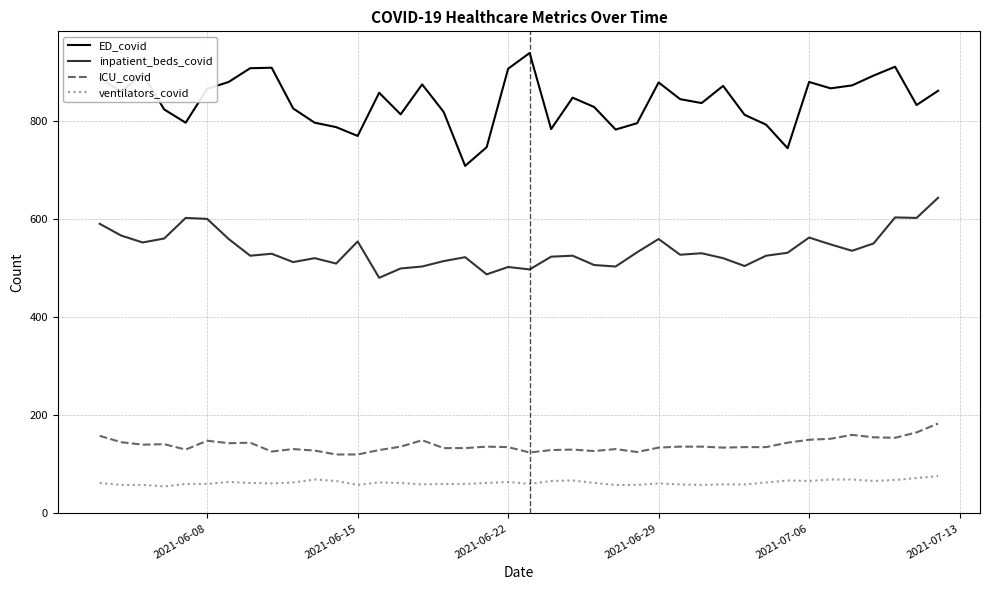

What is the maximum value for ICU_covid?

183